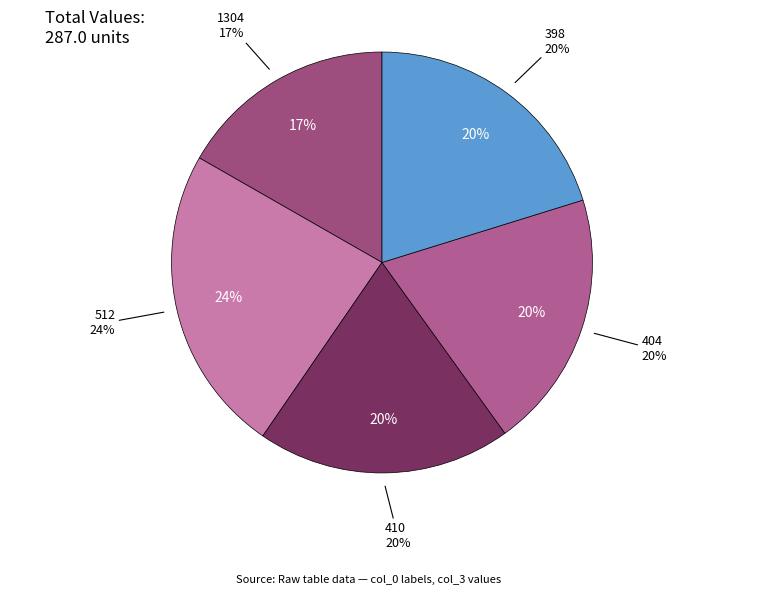

Does 1304 account for over 50% of the chart?

No